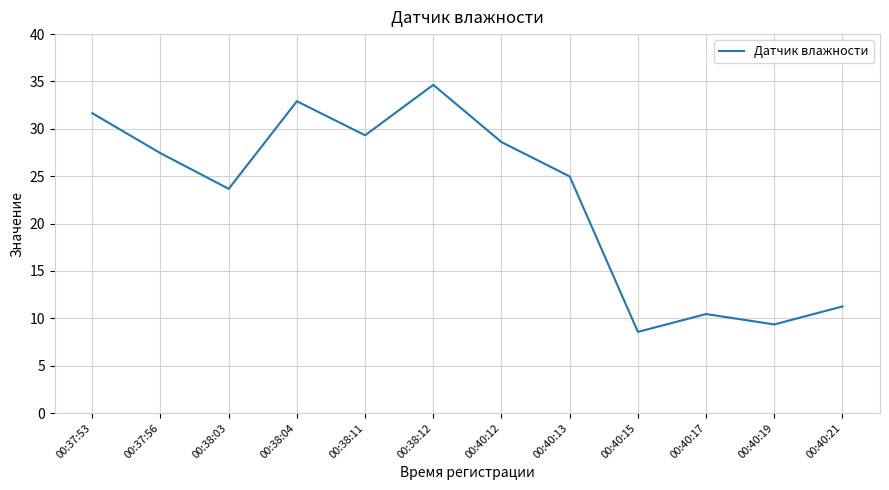

Approximately how many times larger is the value at 00:40:19 compared to 00:37:56?

0.3